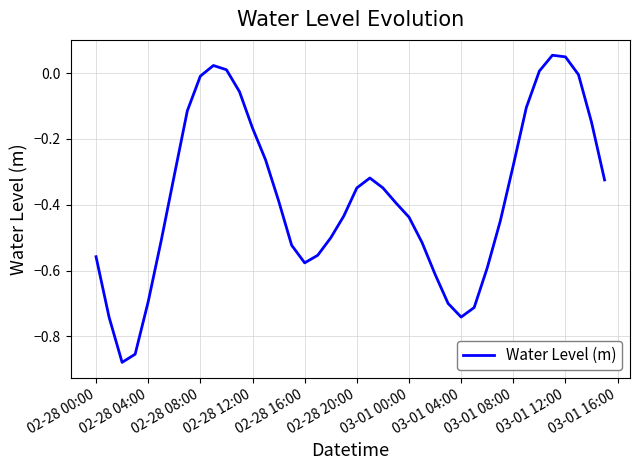

What is the difference between the maximum and minimum values?

0.9